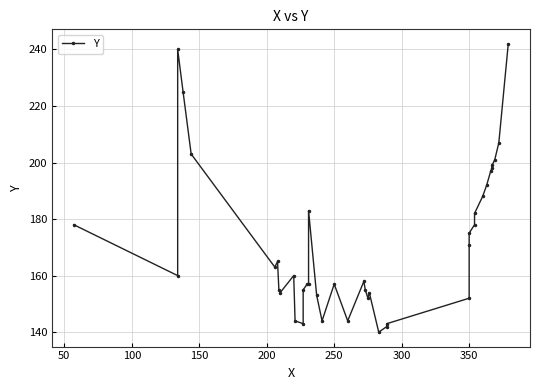

How many series are shown in this chart?

1